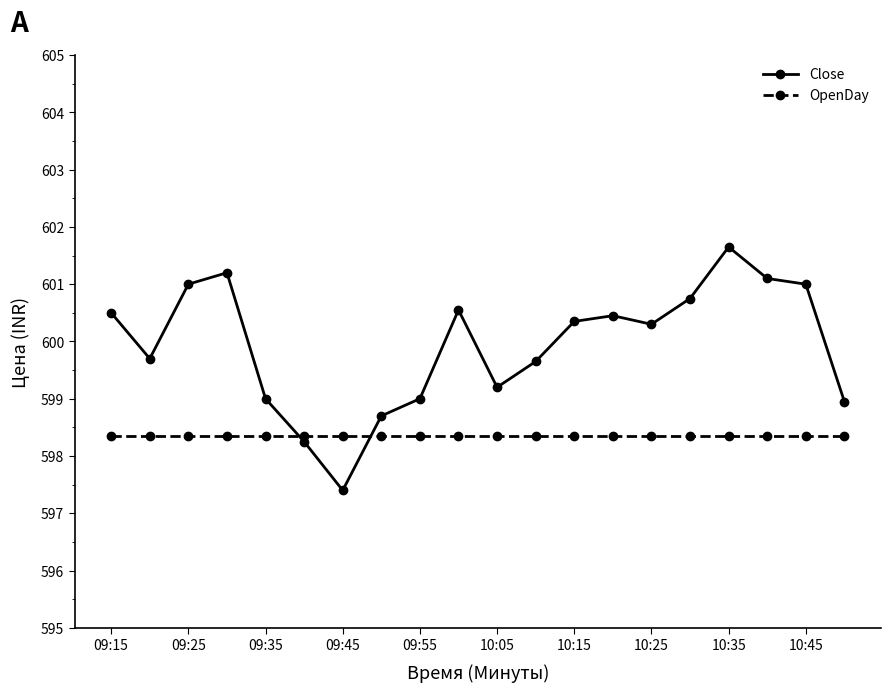

True or false: OpenDay and Close intersect in this chart.

True